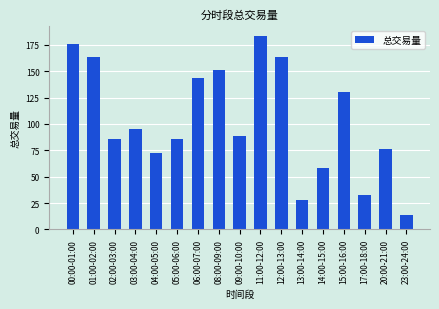

The value at 03:00-04:00 is 154.1. True or false?

False